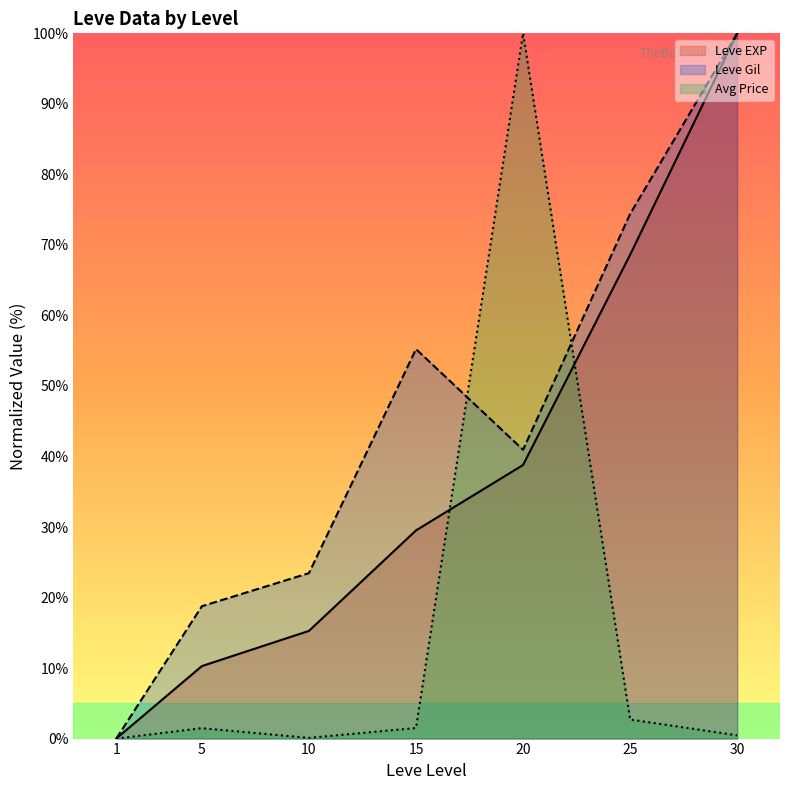

What is the value of the Leve EXP point at the 3rd from the left?

15.3